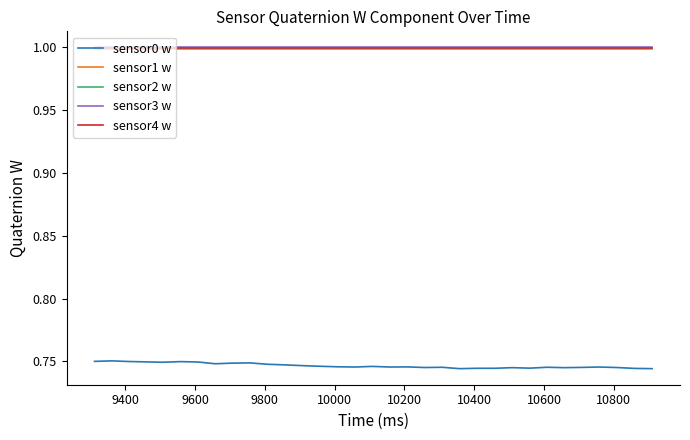

What is the greatest value displayed?

1.0